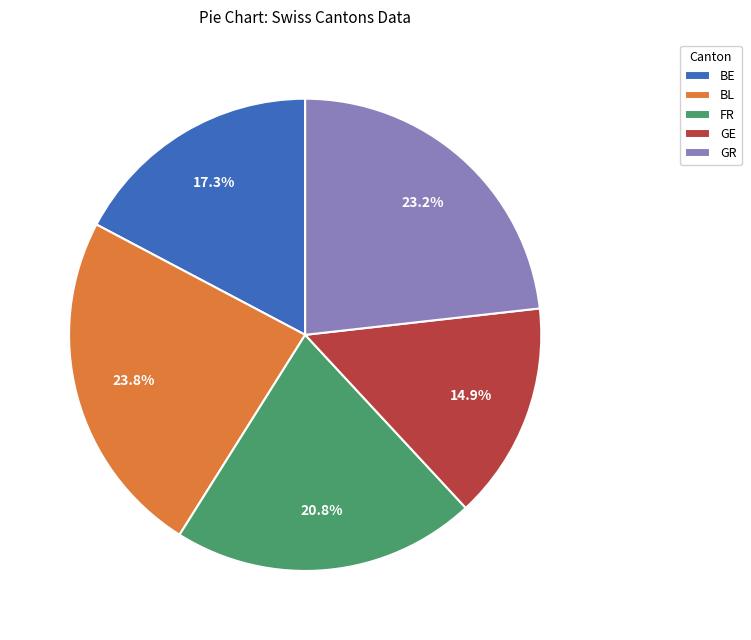

Which has a higher value, FR or BE?

FR